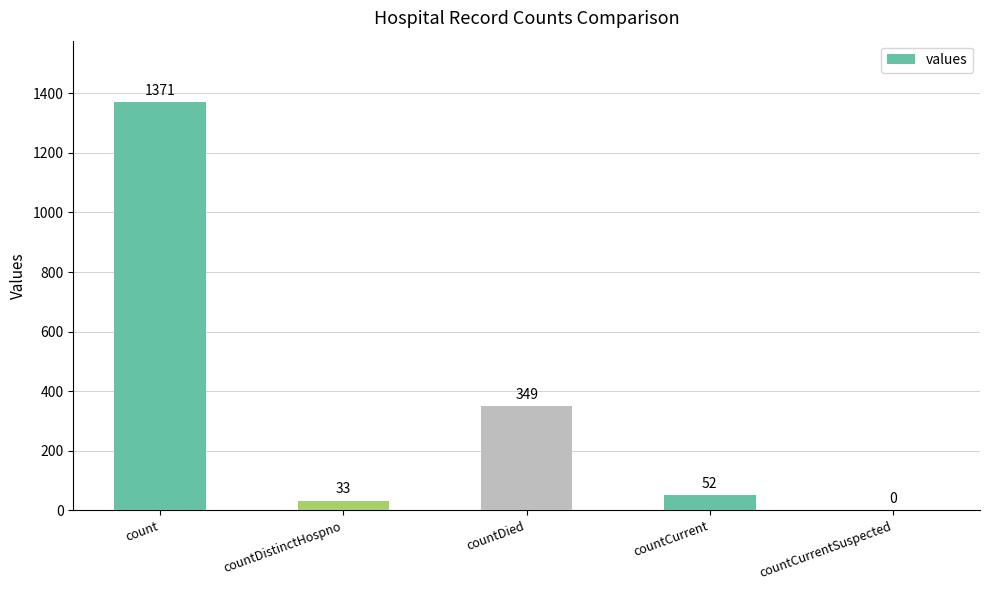

What is the difference between the values at countDied and countDistinctHospno?

316